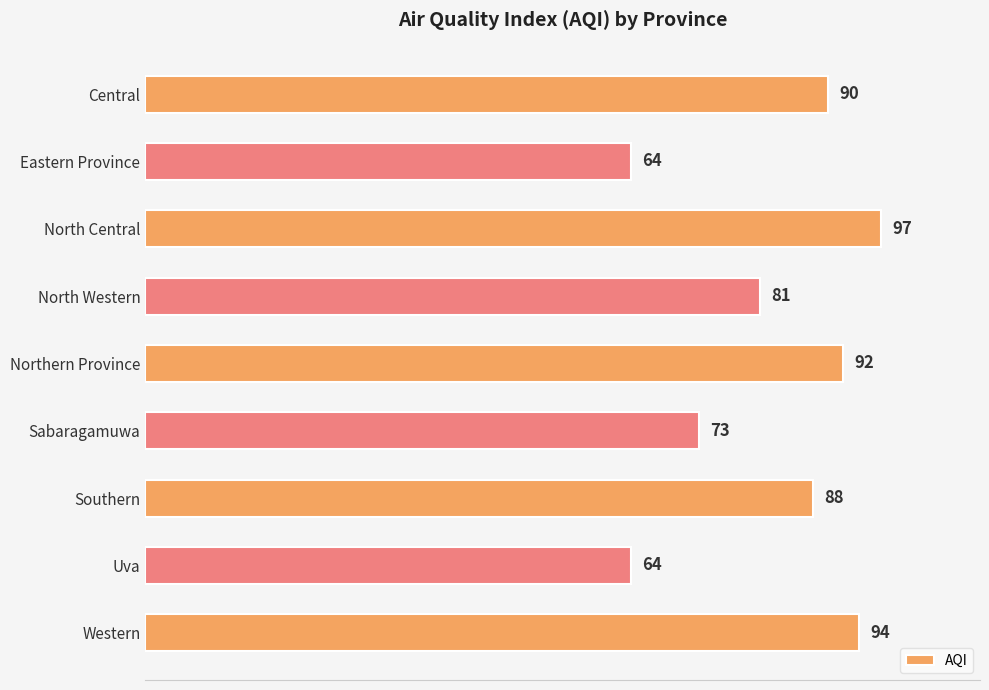

What is the change in value from Sabaragamuwa to Western?

+21